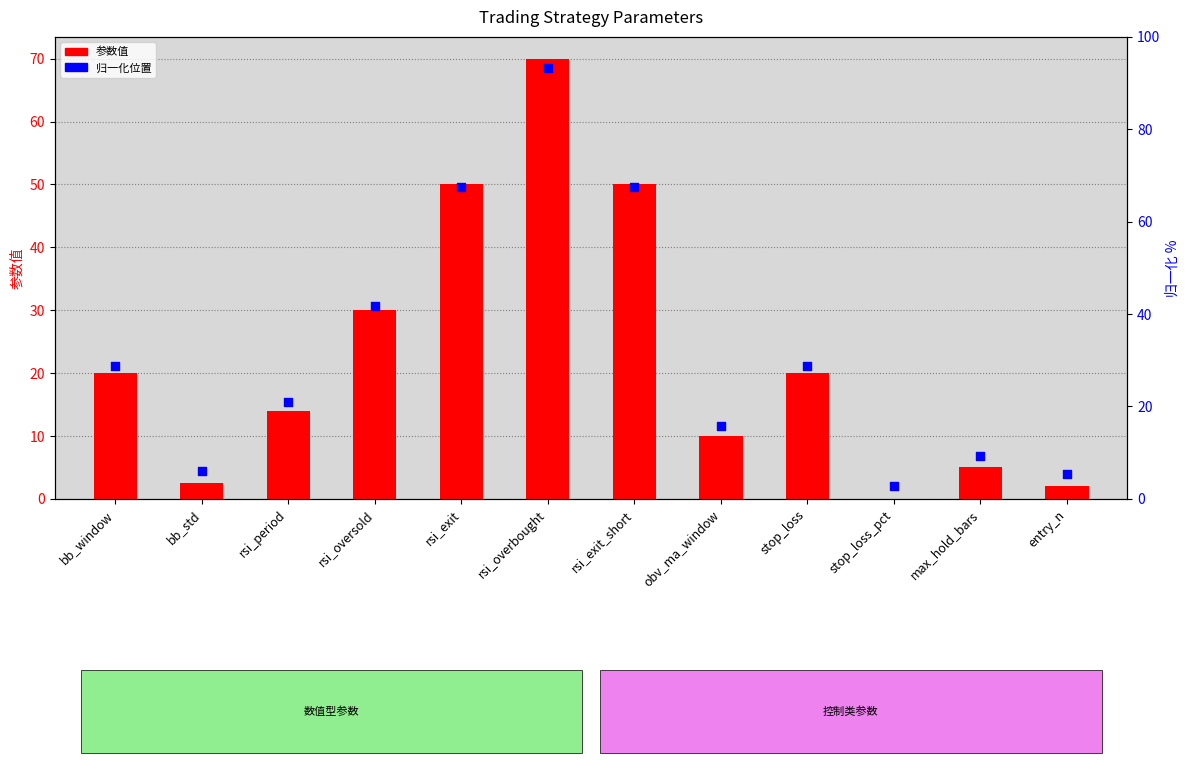

Which series reaches the minimum Y coordinate?

参数值